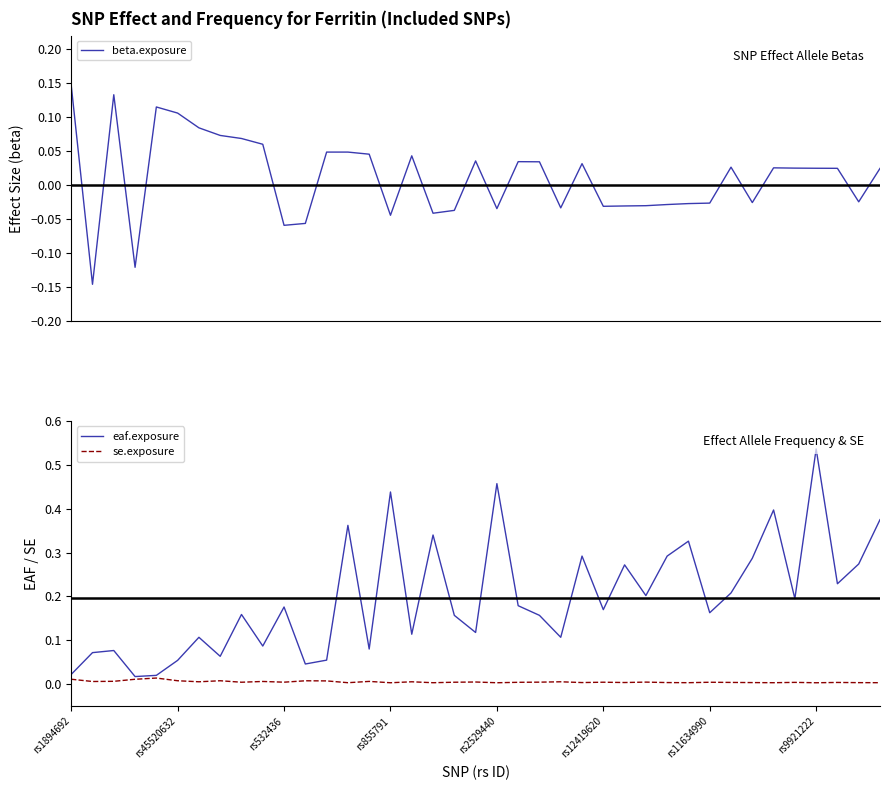

The eaf.exposure series shows 0.1 at rs11634990. True or false?

False